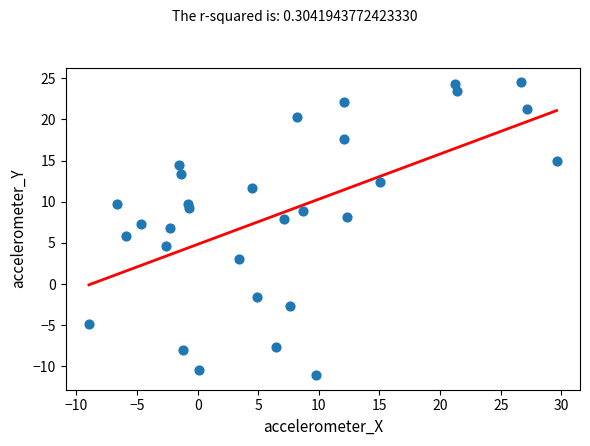

What is the range of X values (max minus min)?

38.6